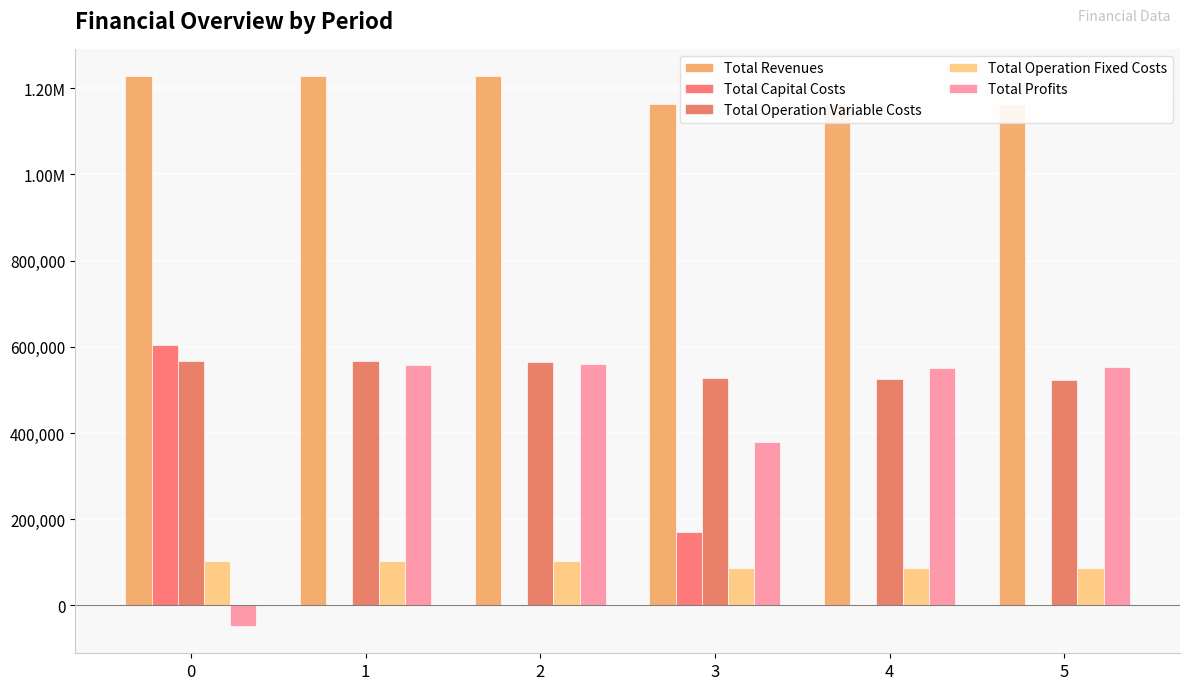

How many categories are shown in the chart?

6